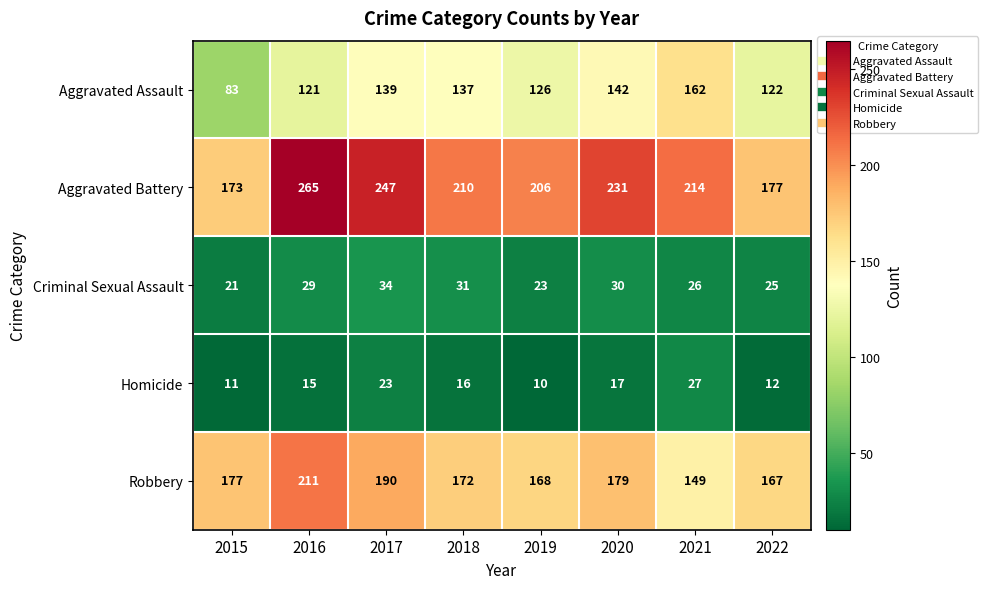

What is the lowest value of the Robbery series?

149